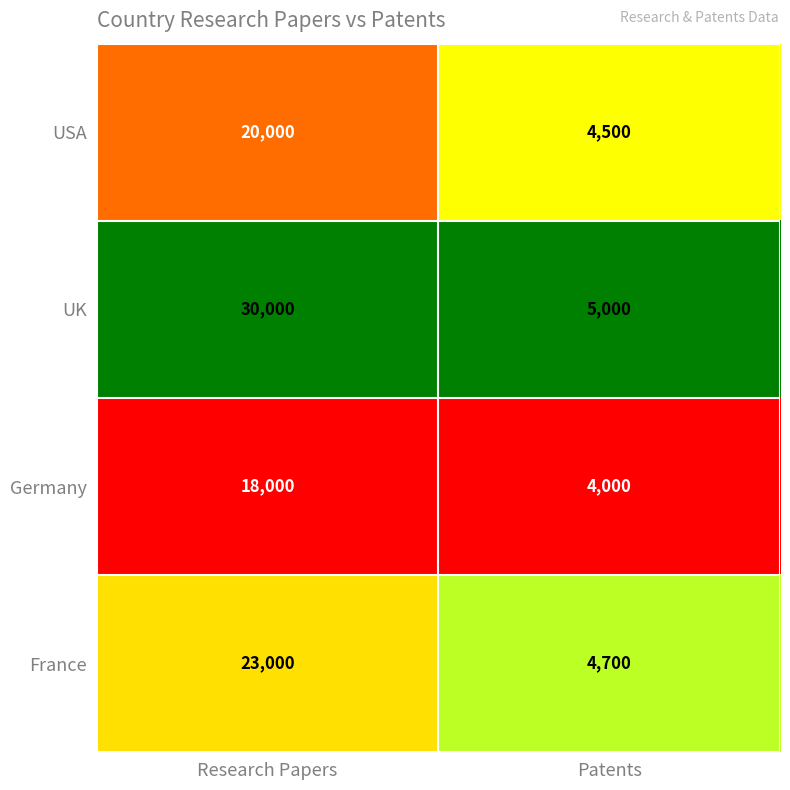

Which series has the largest range (max minus min)?

UK